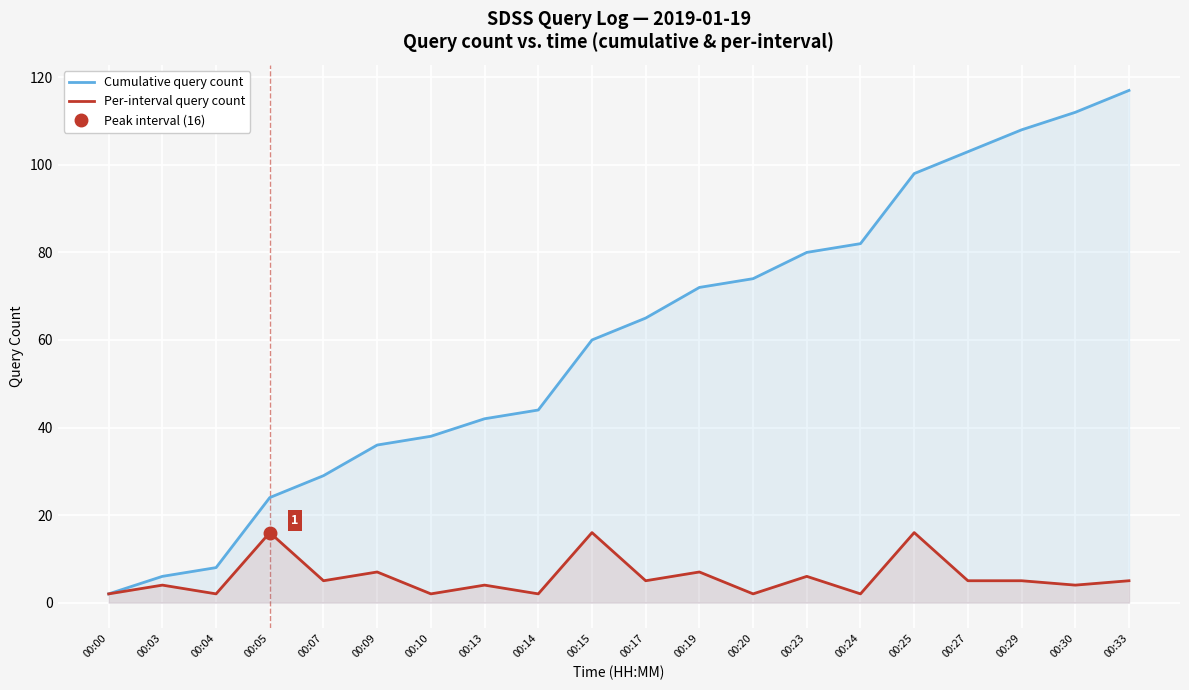

How many lines are shown in the chart?

2